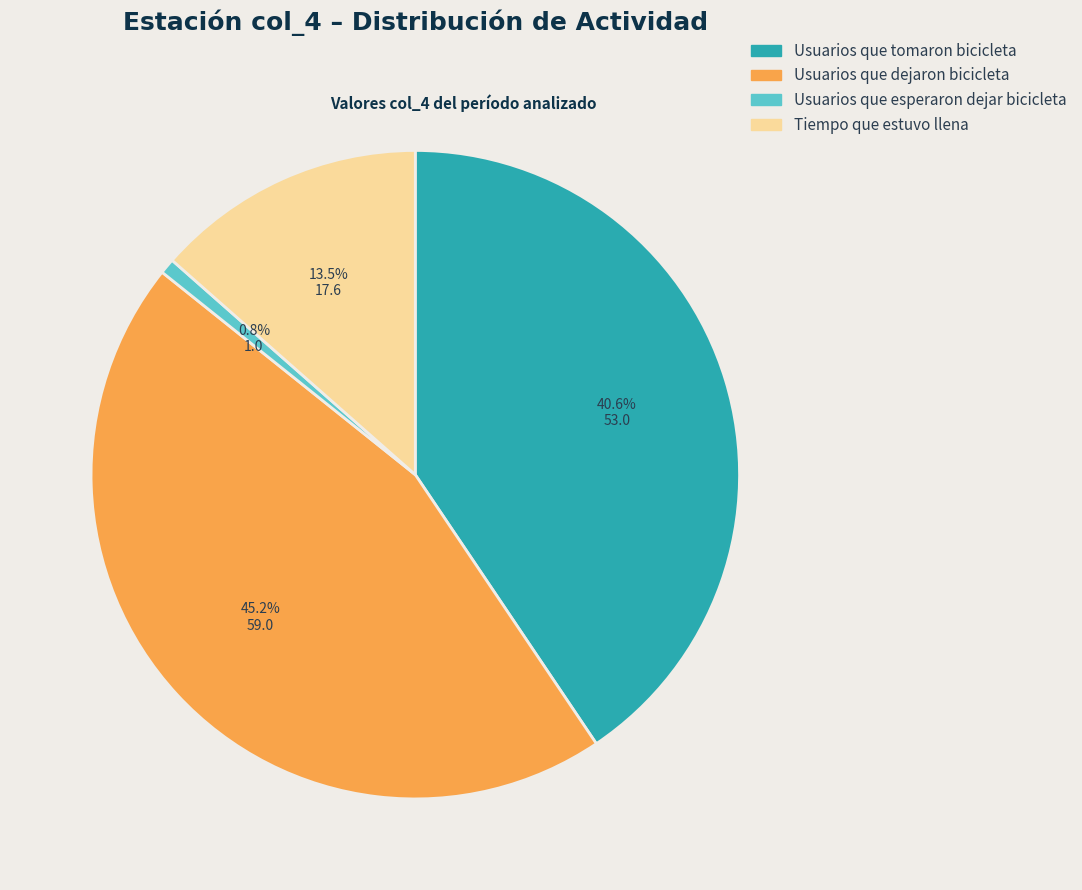

To the nearest percent, what is the average slice percentage?

25%